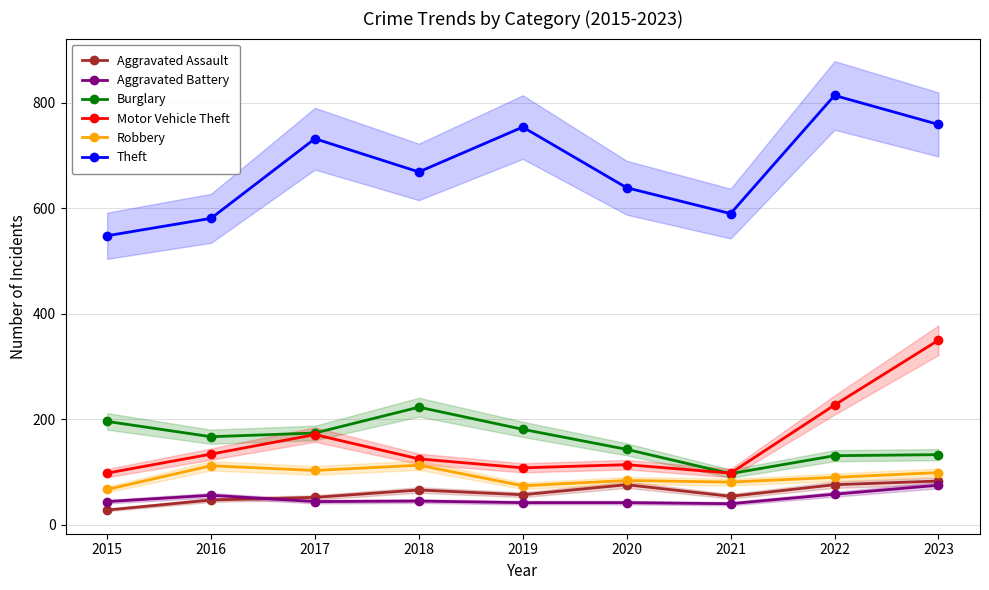

At which category does Theft reach its first local valley?

2018